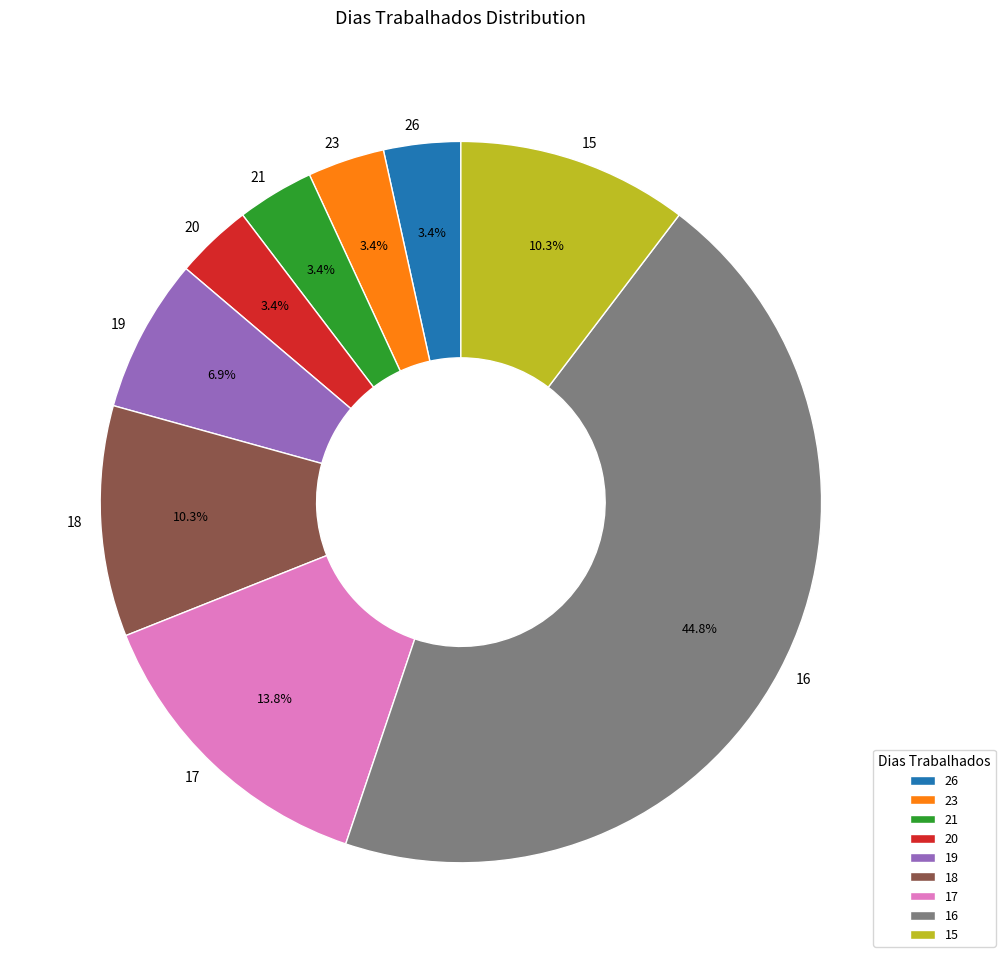

Which slice is the largest?

16